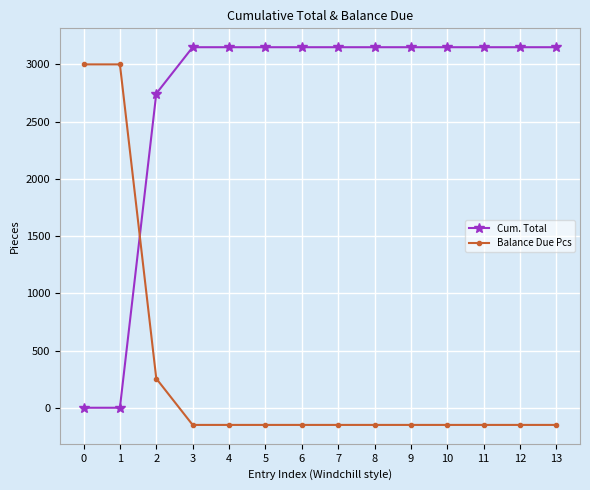

What are all the series names shown in the legend?

Cum. Total, Balance Due Pcs